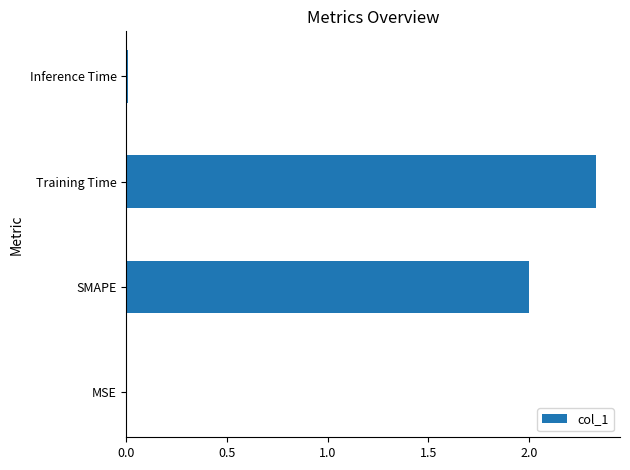

What is the sum of all values?

4.3